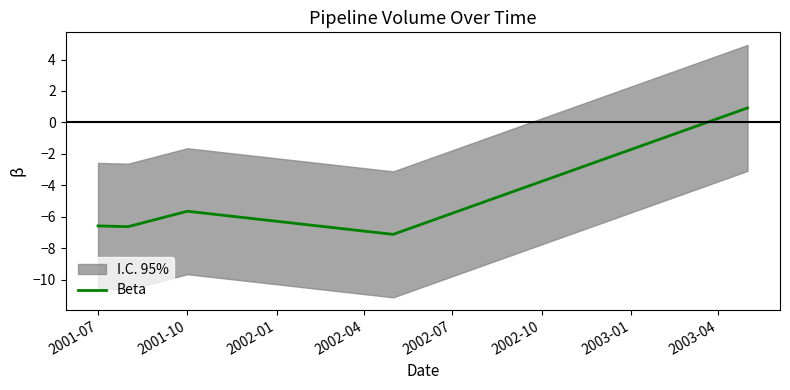

What is the minimum value for Beta?

-7.1